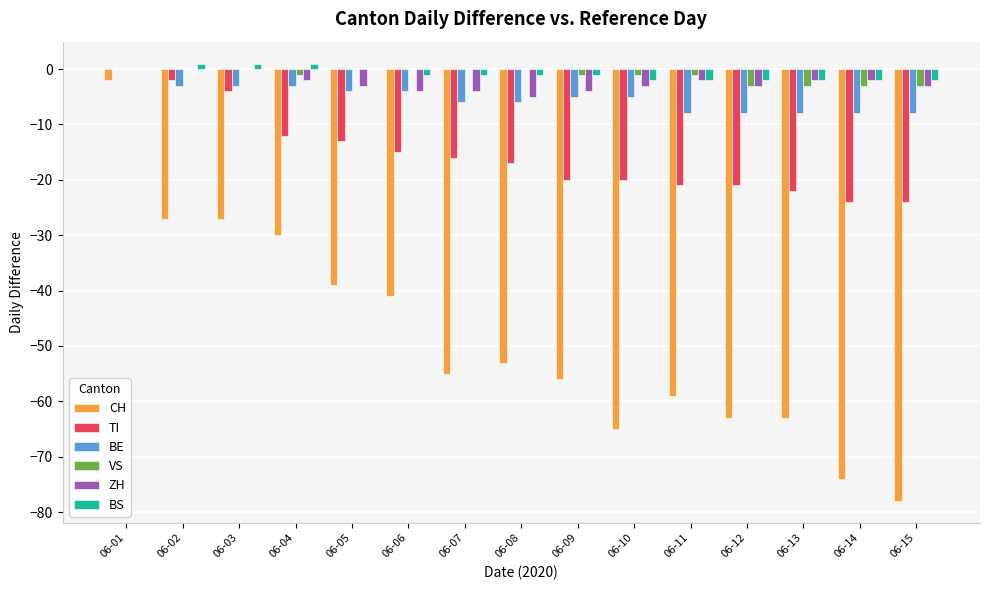

At which label does CH reach its peak?

06-01